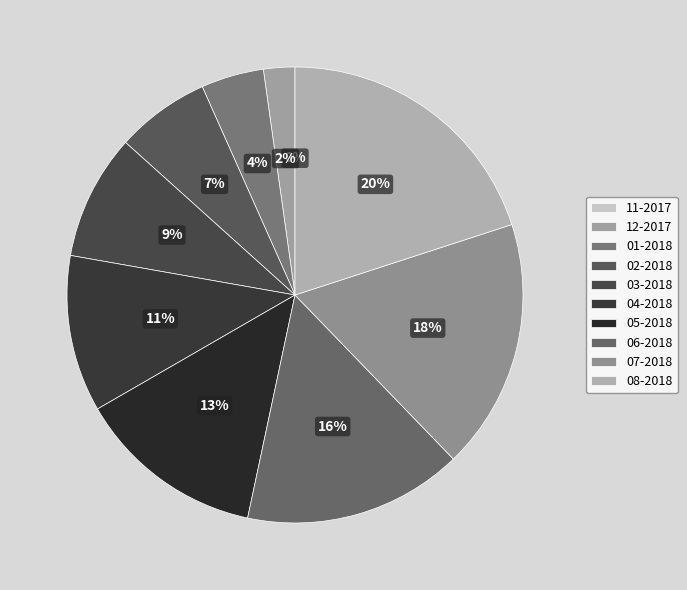

Which slice is the largest?

08-2018